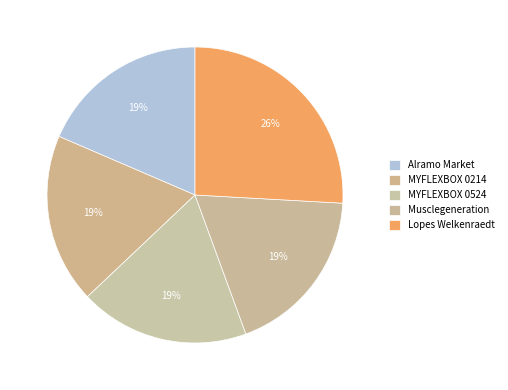

True or false: Alramo Market accounts for 19% of the total.

True